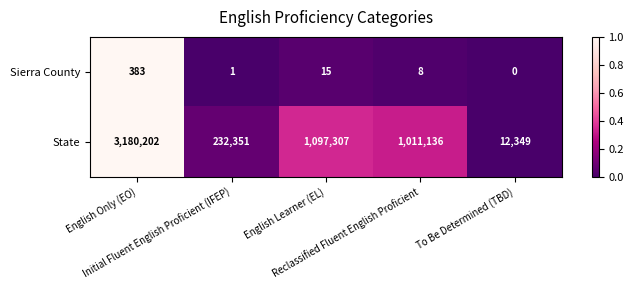

Rank the series by their maximum value, from lowest to highest.

Sierra County, State